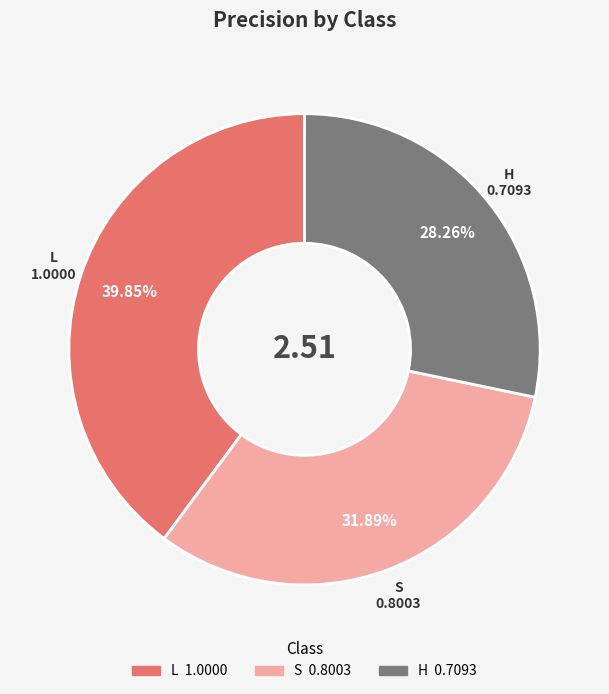

Combined, do L and H account for over 50%?

Yes